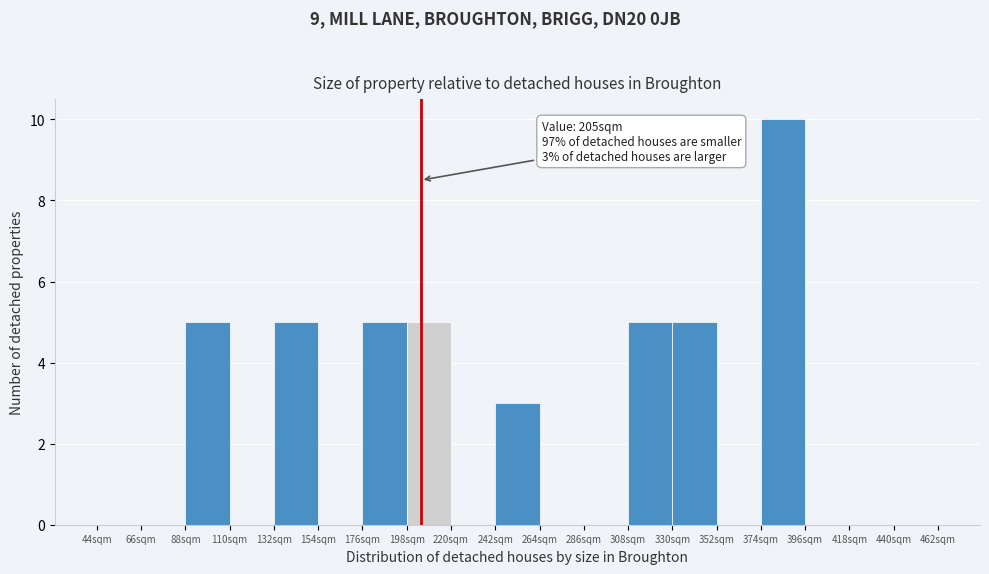

Which range on the x-axis has the tallest bar?

374 to 396